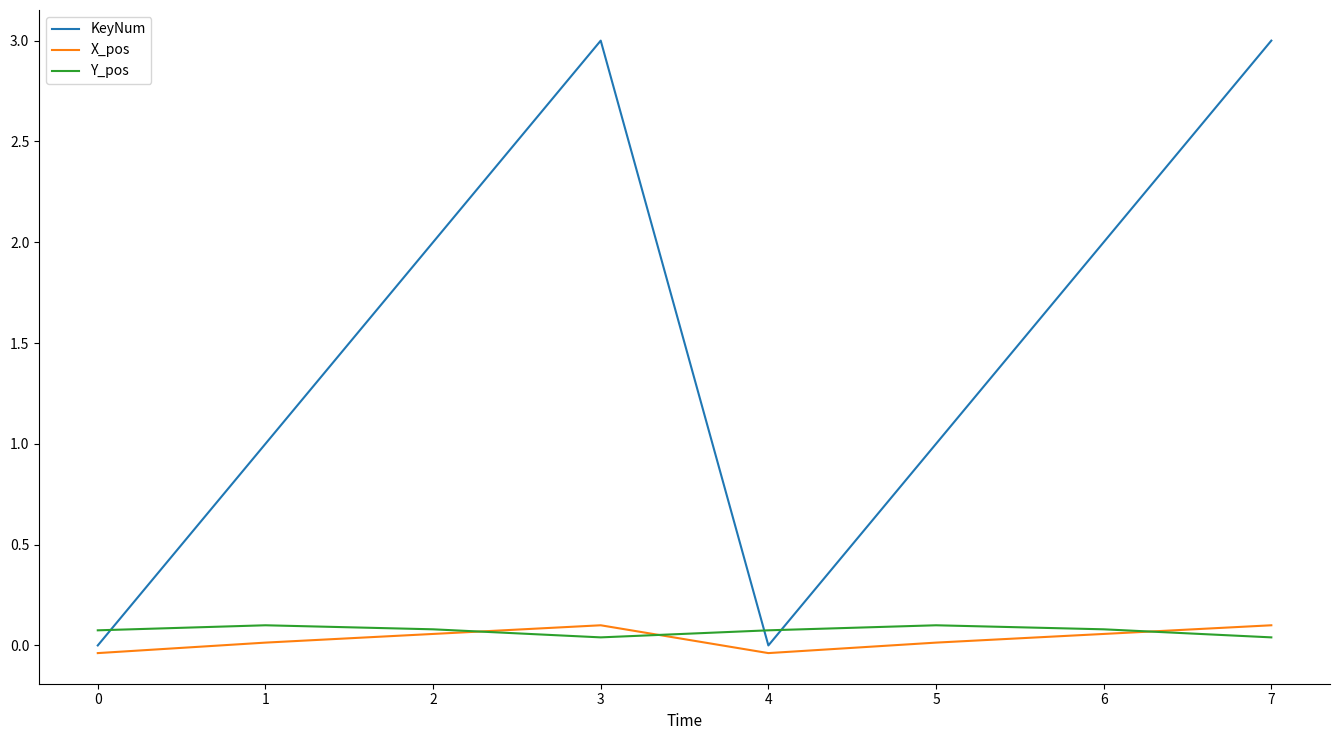

What is the maximum value for KeyNum?

3.0